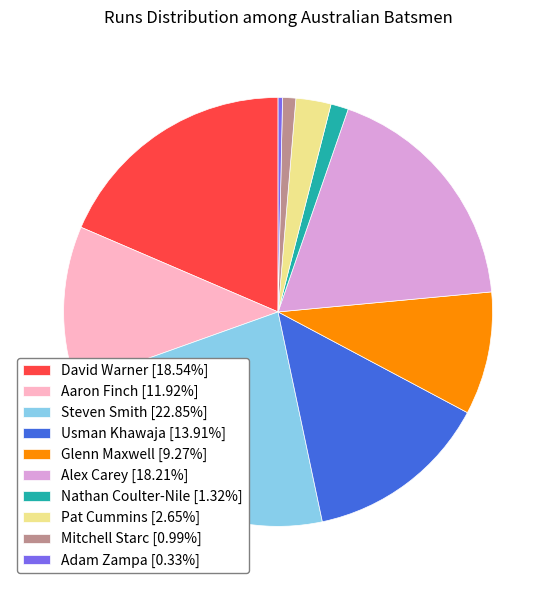

Does Alex Carey [18.21%] represent more than half of the total?

No